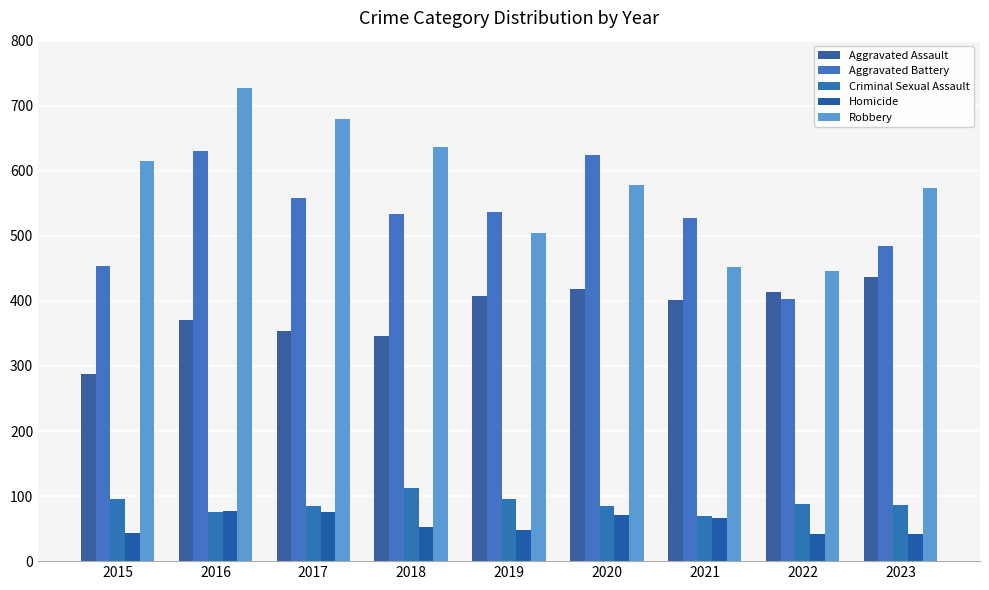

Count the number of data series in this chart.

5